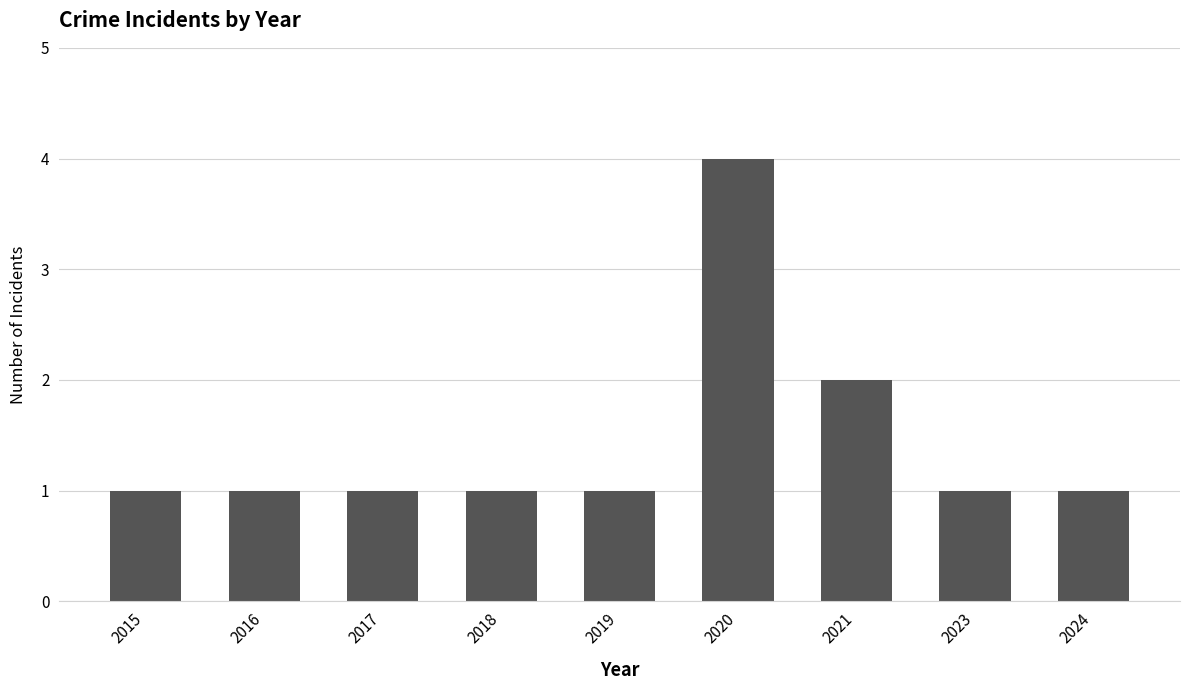

At which category does the chart reach its peak across all series?

2020